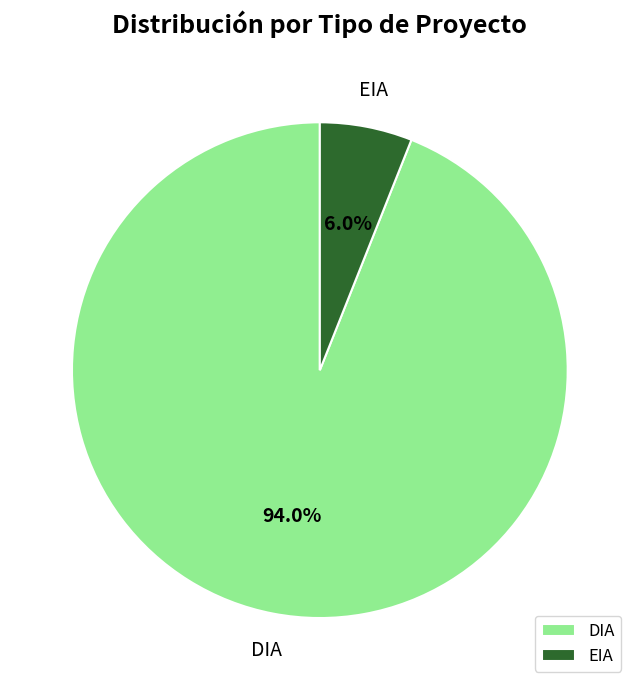

Which slice is the largest?

DIA